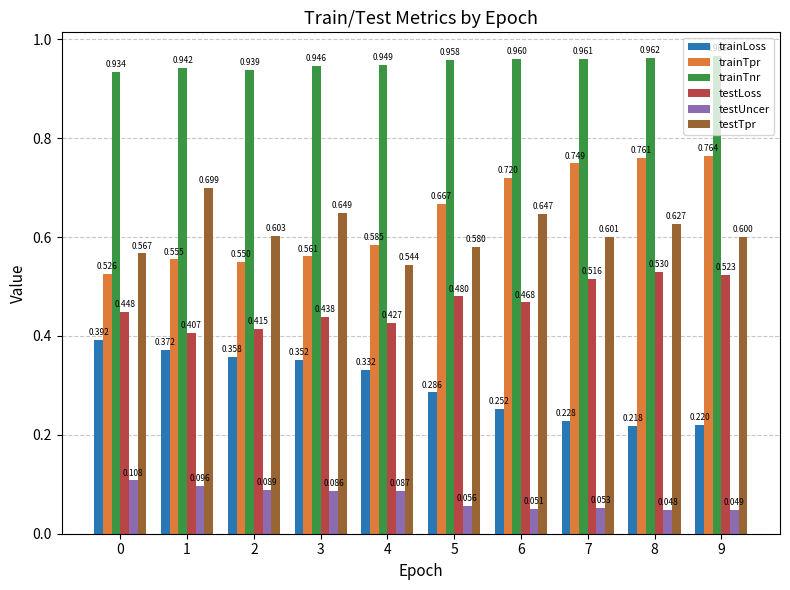

Is the value of trainTpr at 4 greater than the value of testUncer at 9?

Yes